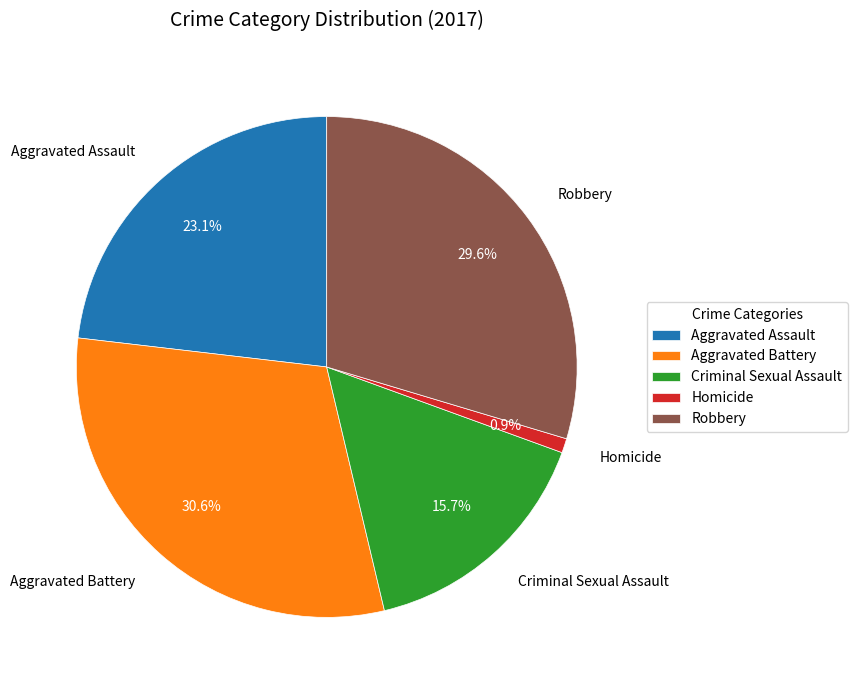

To the nearest percent, what portion does Robbery represent?

30%